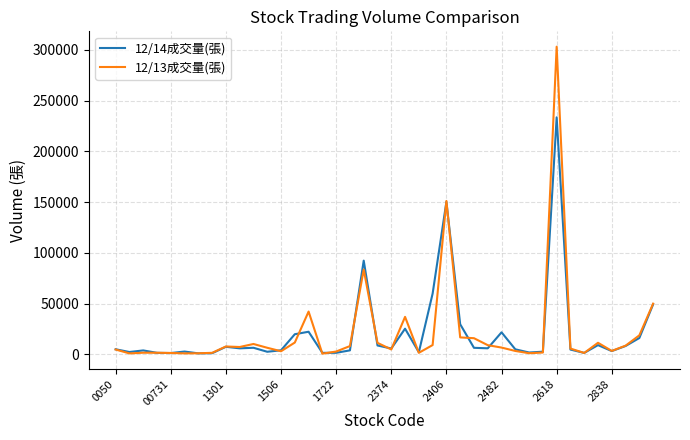

What is the maximum value shown in the chart?

303058